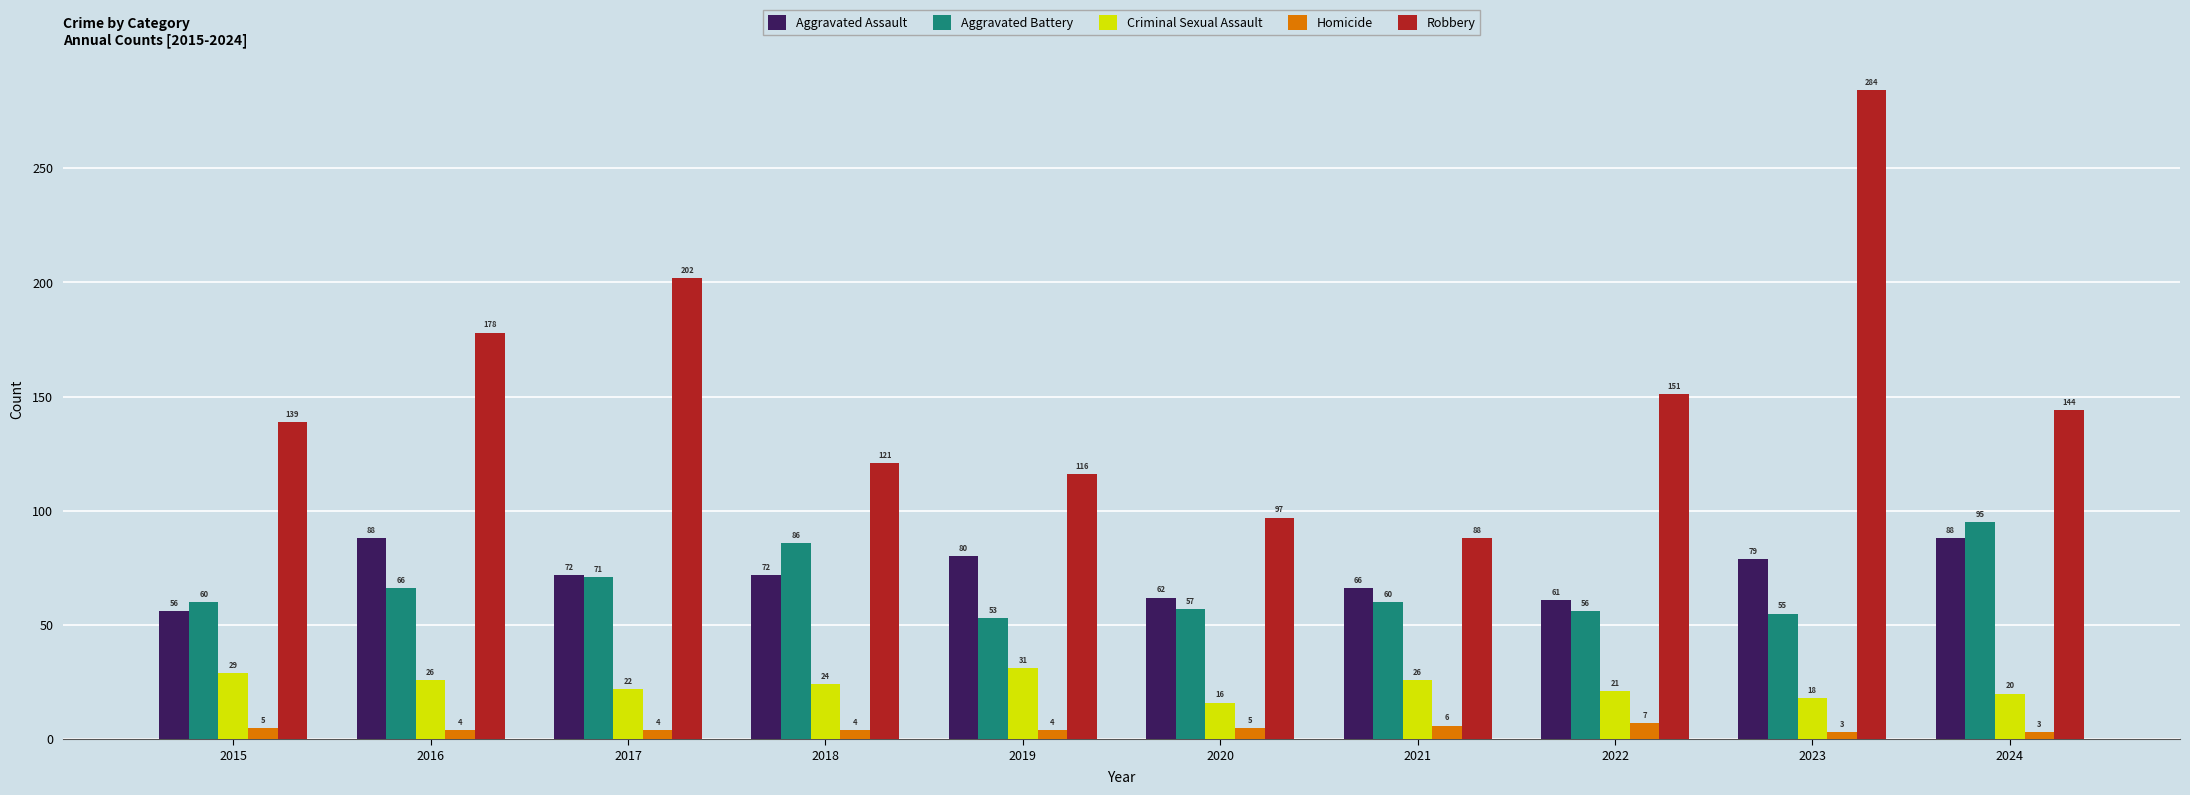

What value does the Homicide series have at 2019?

4